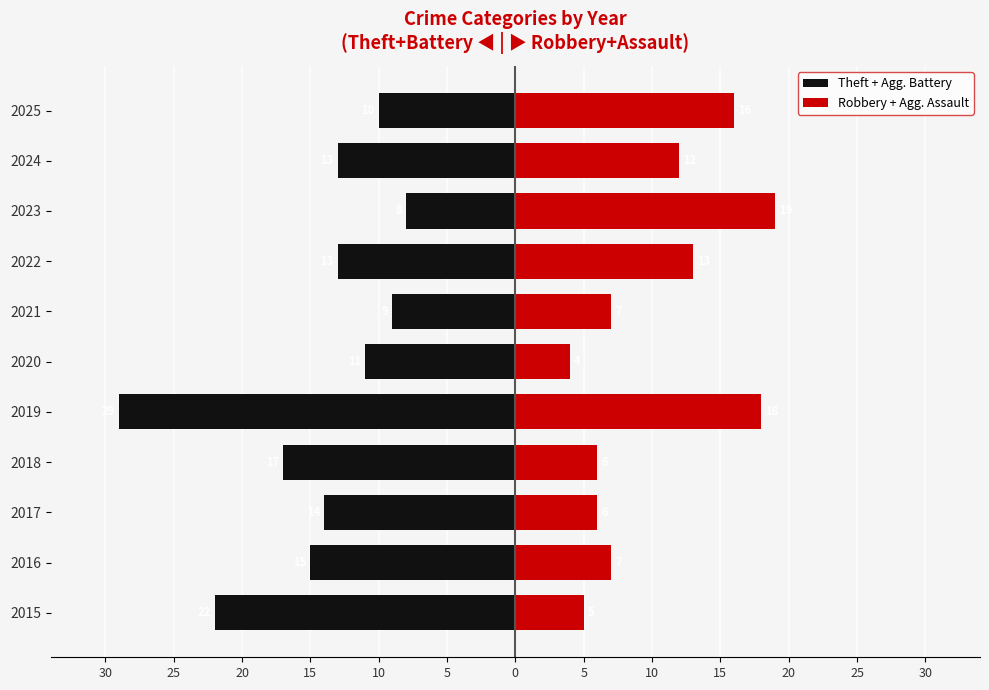

How many groups of bars are there?

11